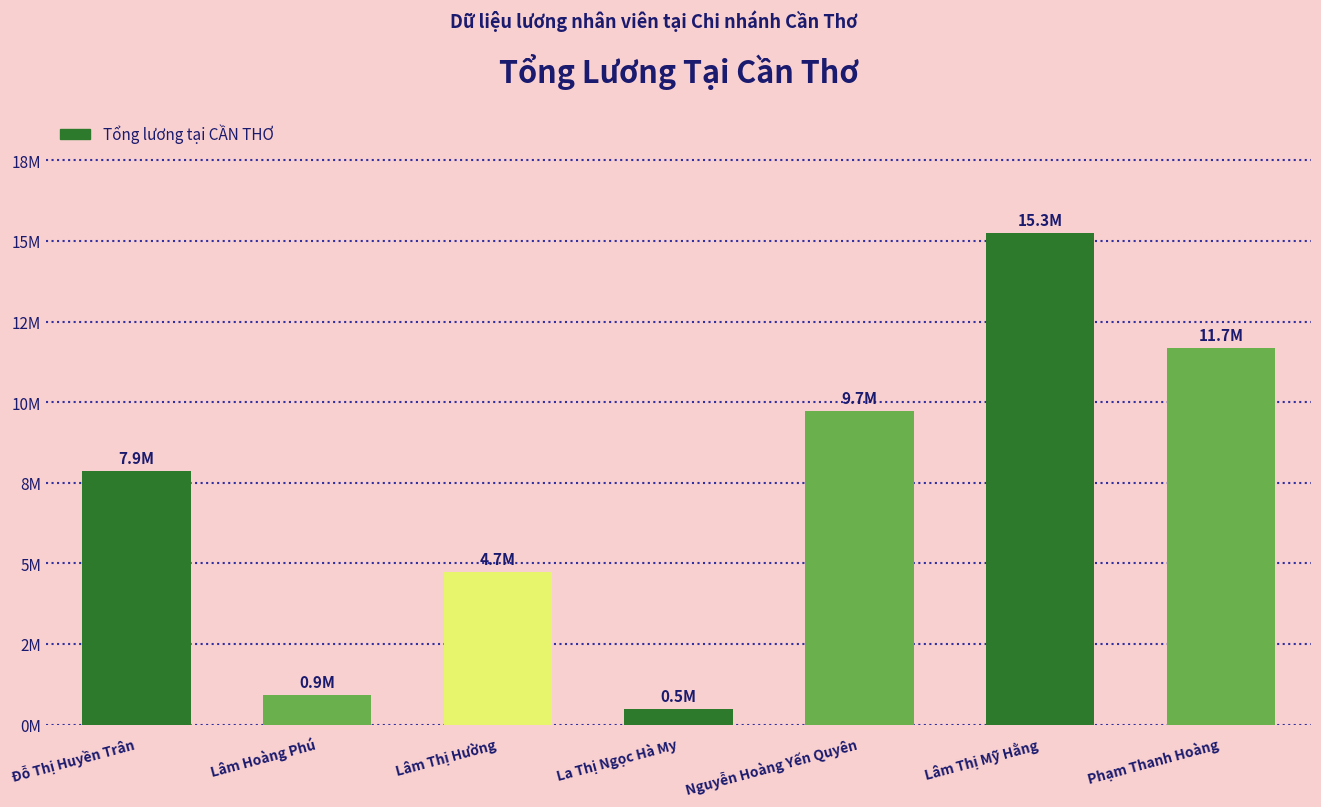

Are the bars horizontal?

No